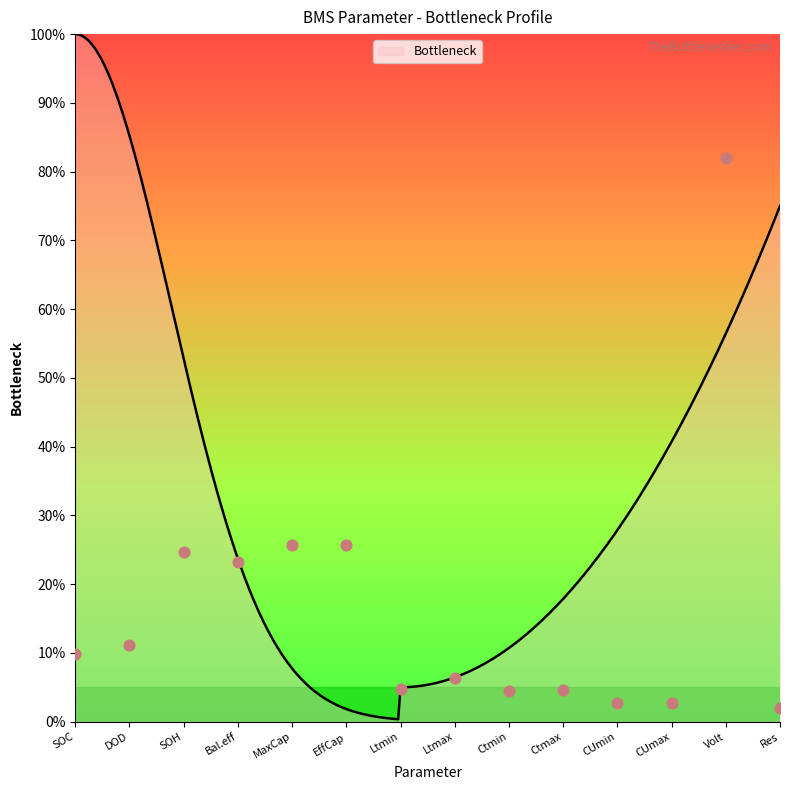

Which has a higher value, MaxCap or CUmin?

MaxCap